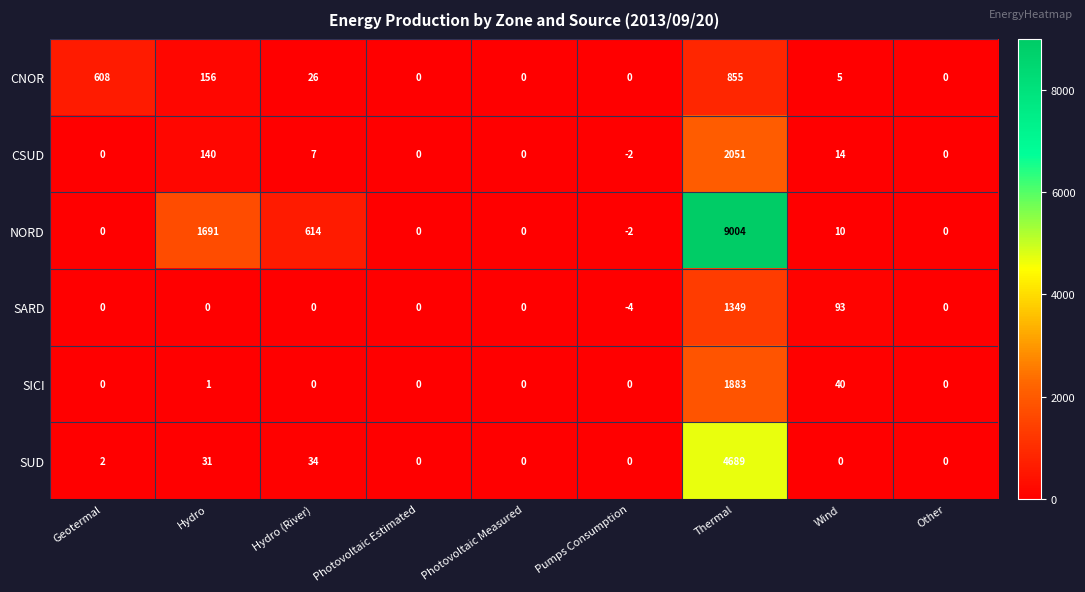

Which category has the highest value in the NORD series?

Thermal